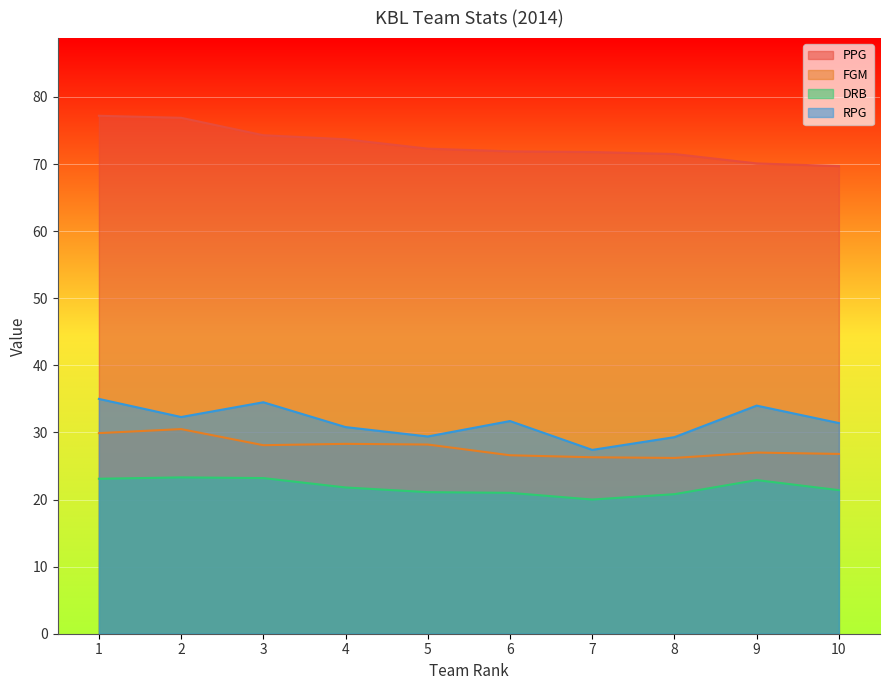

What is the smallest value displayed?

20.0